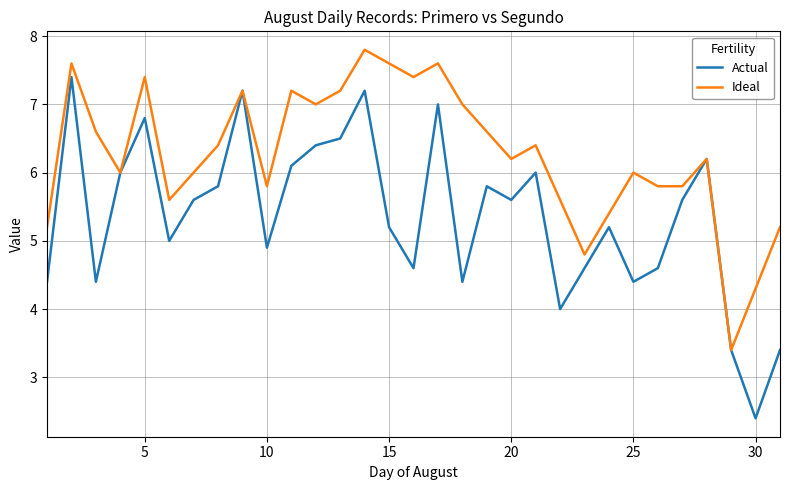

What is the greatest value displayed?

7.8